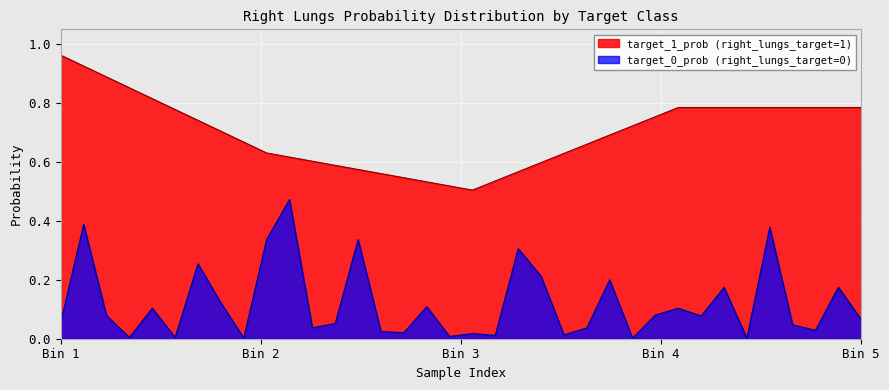

The value at 25 is 0.0. True or false?

True